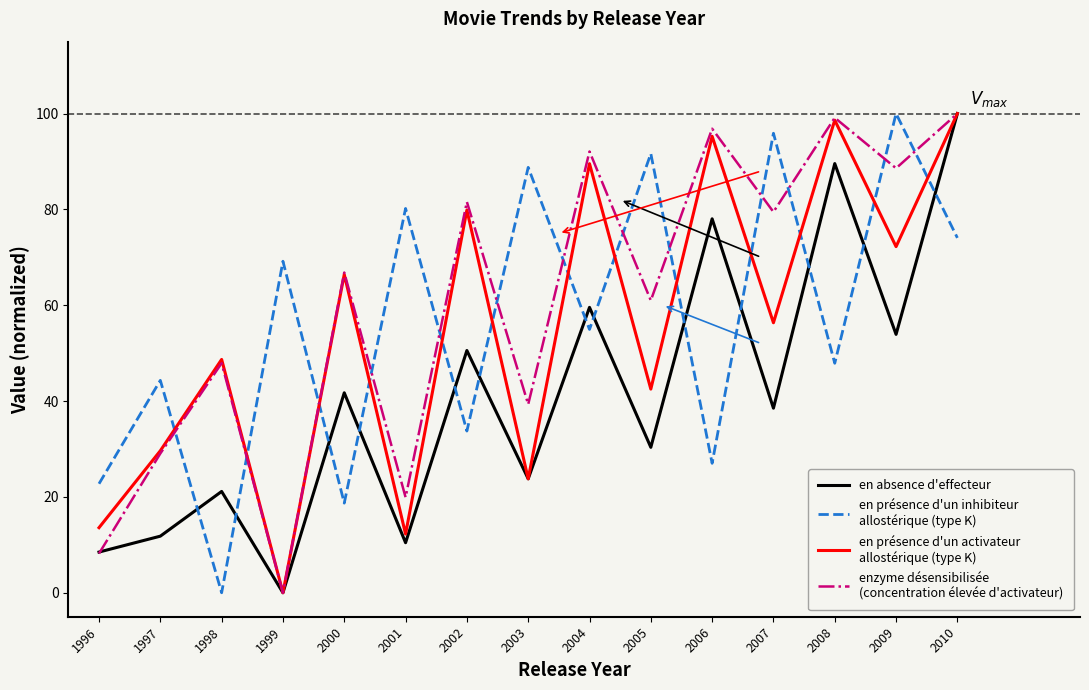

What is the spread (max minus min) of values at 2007?

57.4